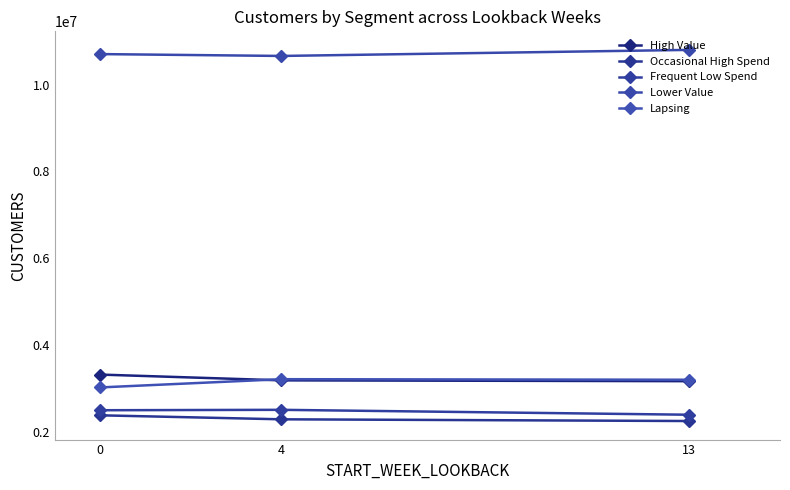

How many values in the Lower Value series are below 10703648?

1